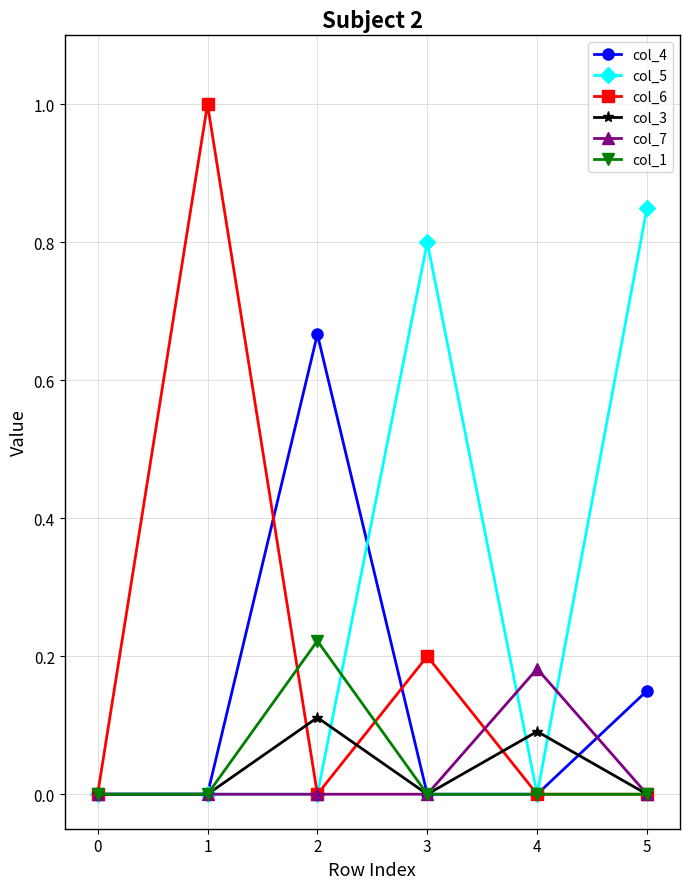

Is the value of col_5 at 2 greater than the value of col_6 at 3?

No